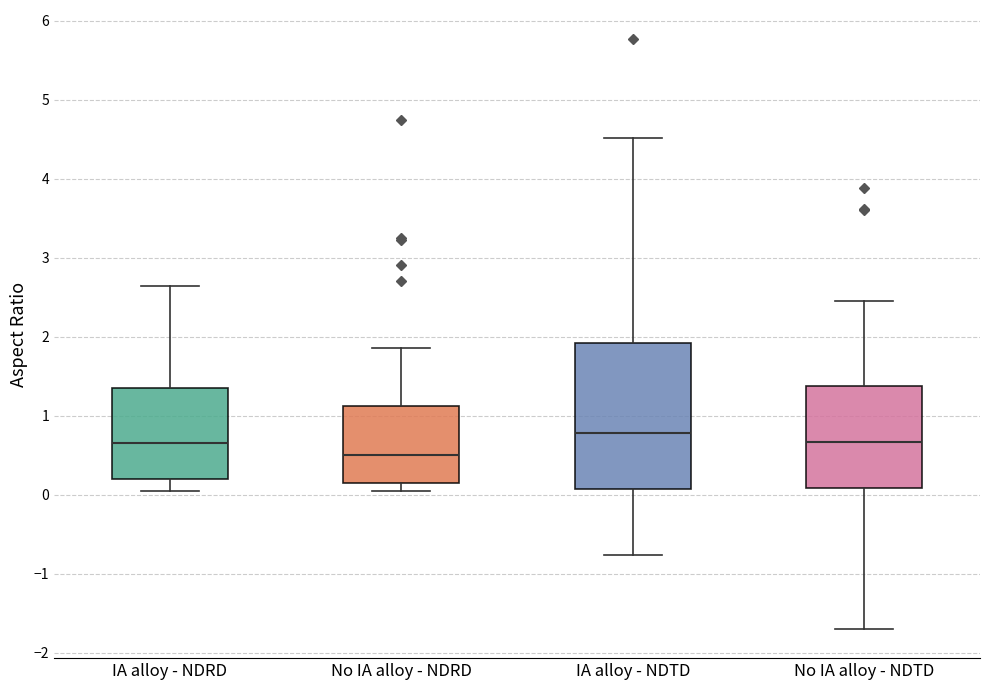

Which box has the lowest median line?

No IA alloy - NDRD